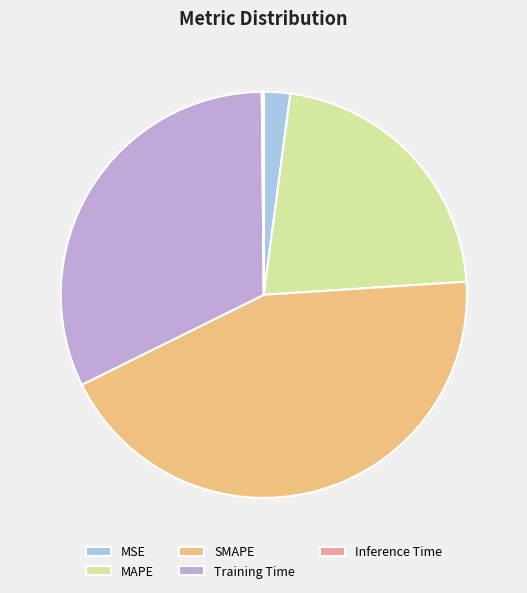

What is the largest slice in the pie chart?

SMAPE